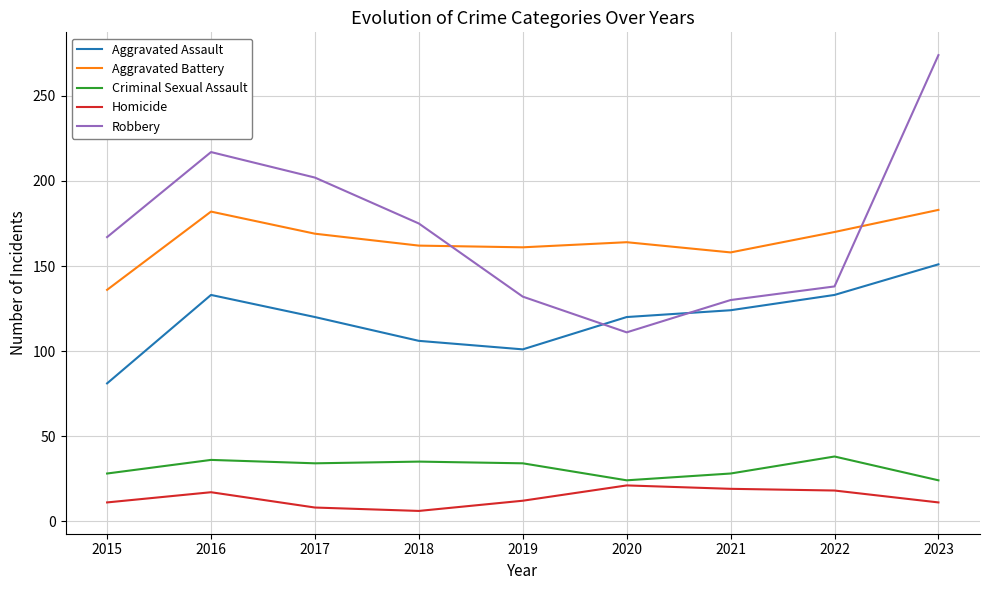

At which category does the chart reach its peak across all series?

2023